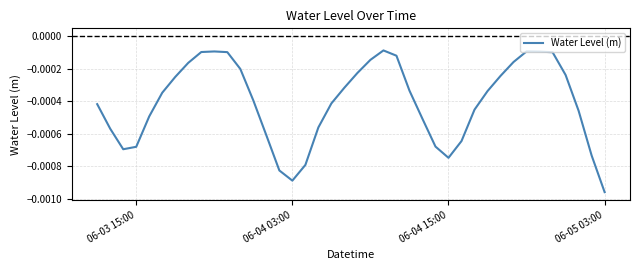

Which category has the lowest value across all series?

06-05 03:00